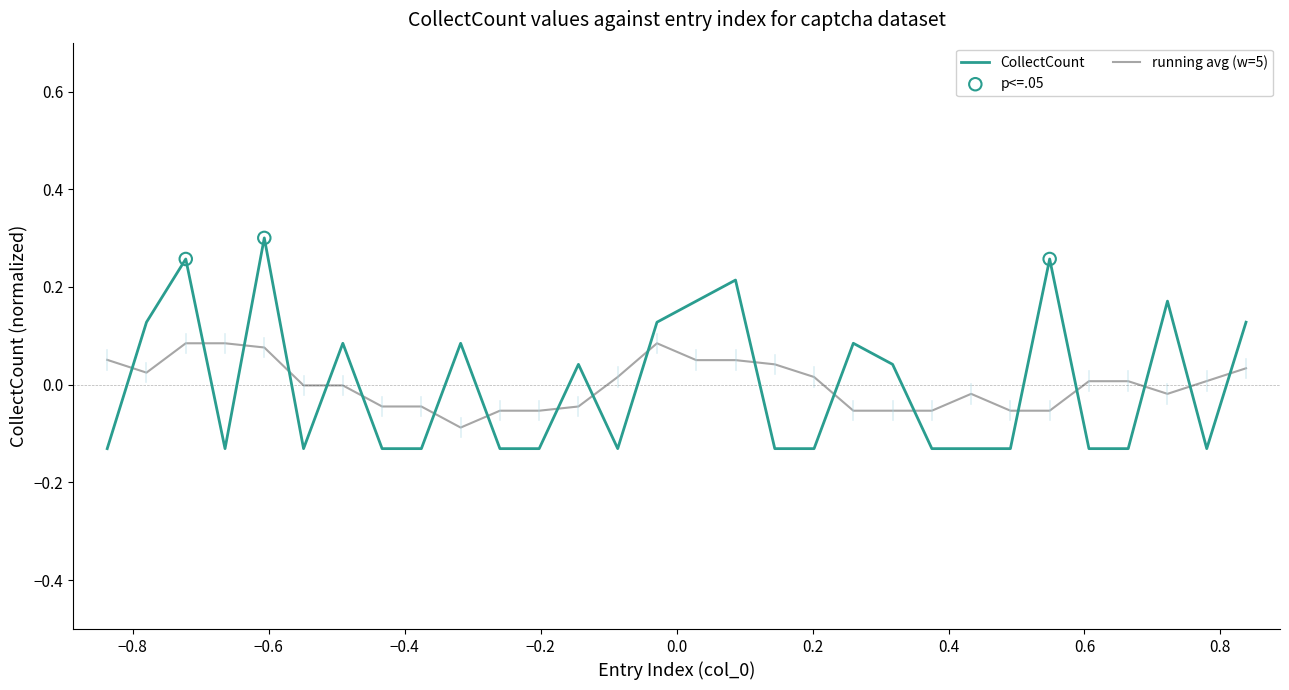

Which series has the largest range (max minus min)?

CollectCount